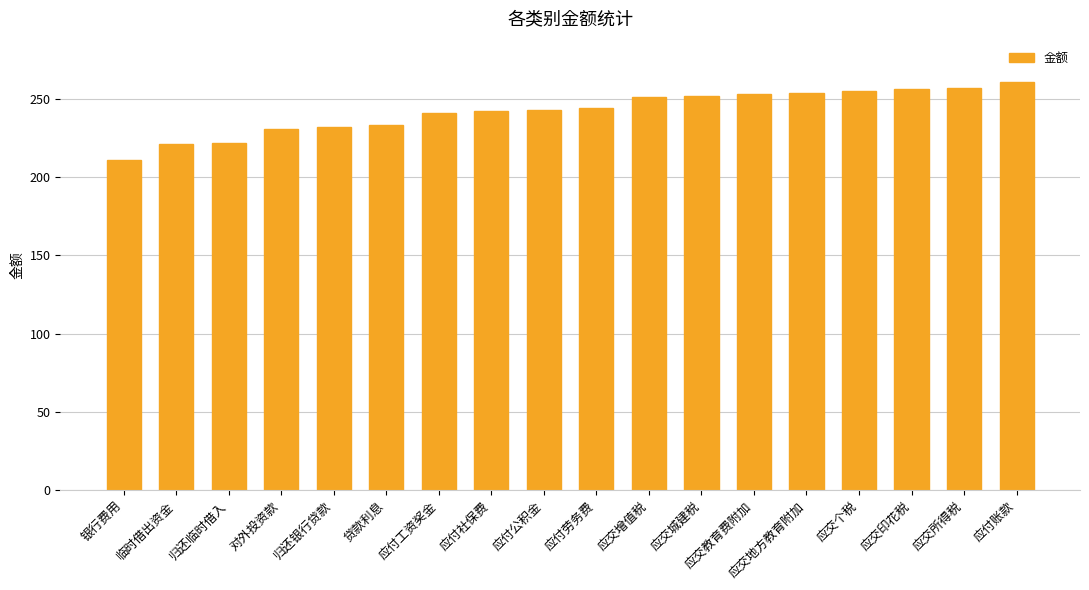

What is the difference between the maximum and minimum values?

50